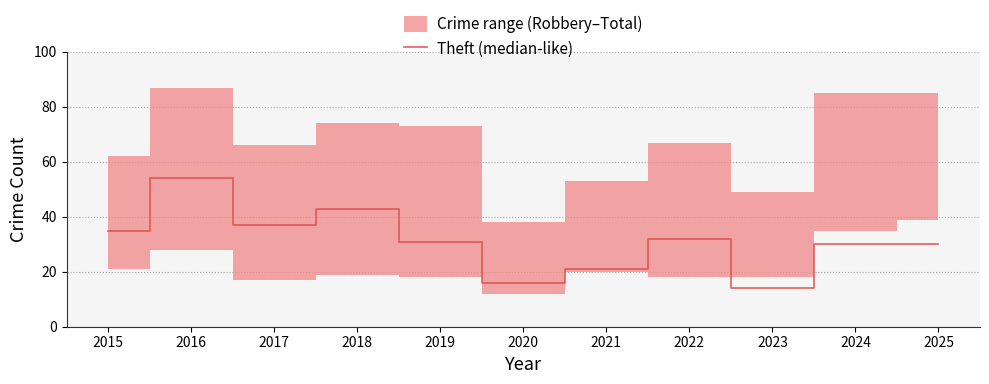

Read the value at 2015.

35